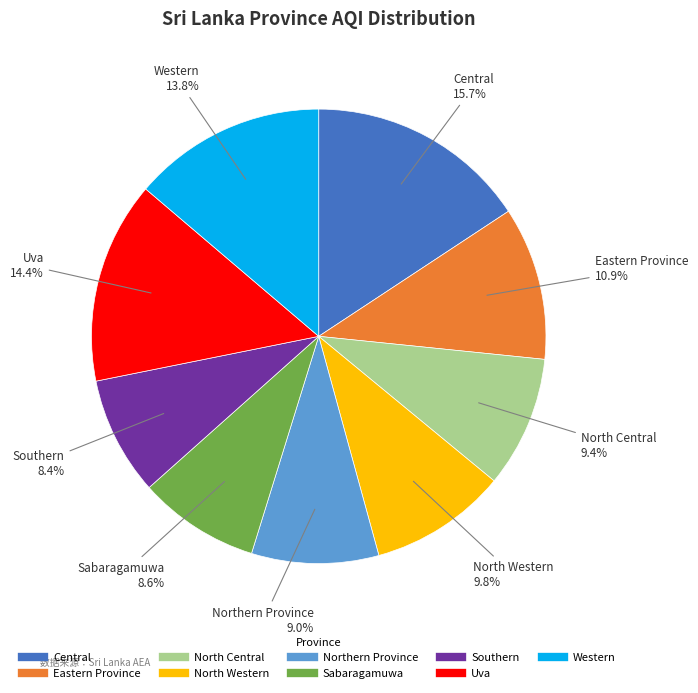

Is the sum of Eastern Province and Sabaragamuwa greater than half?

No